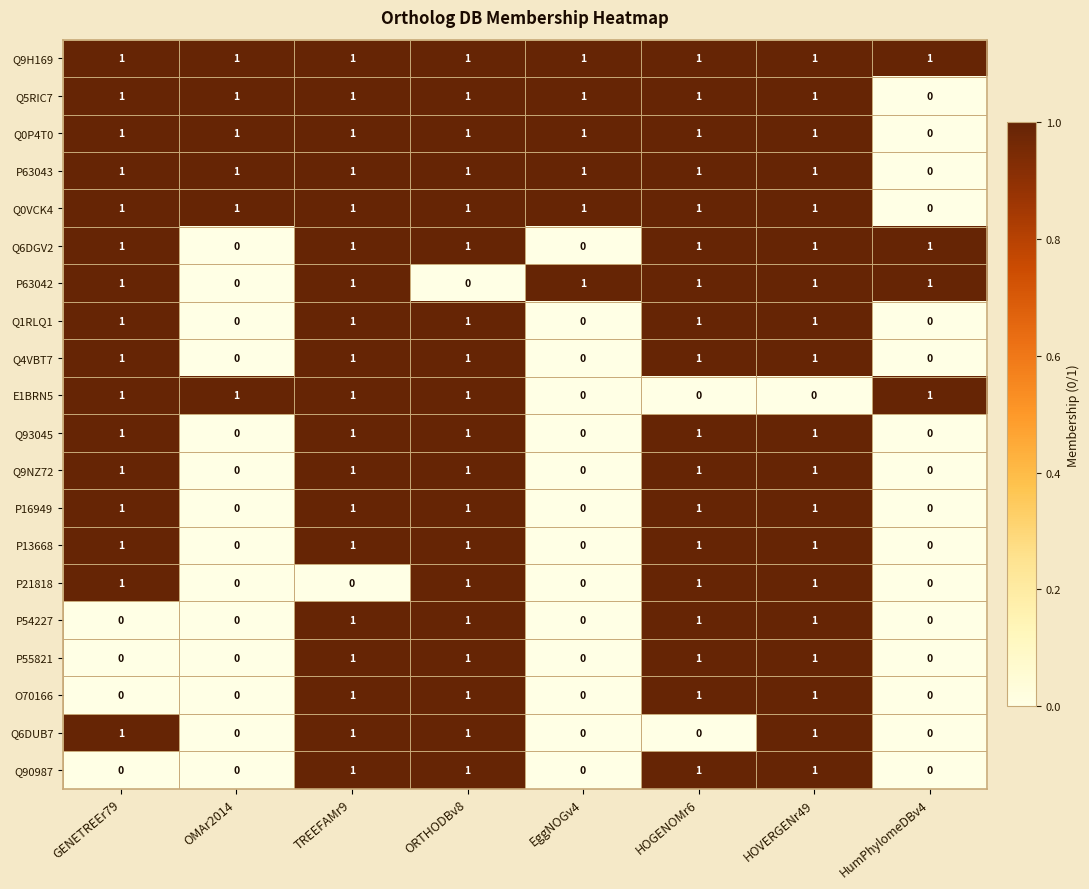

At how many categories does at least one series exceed 0?

8